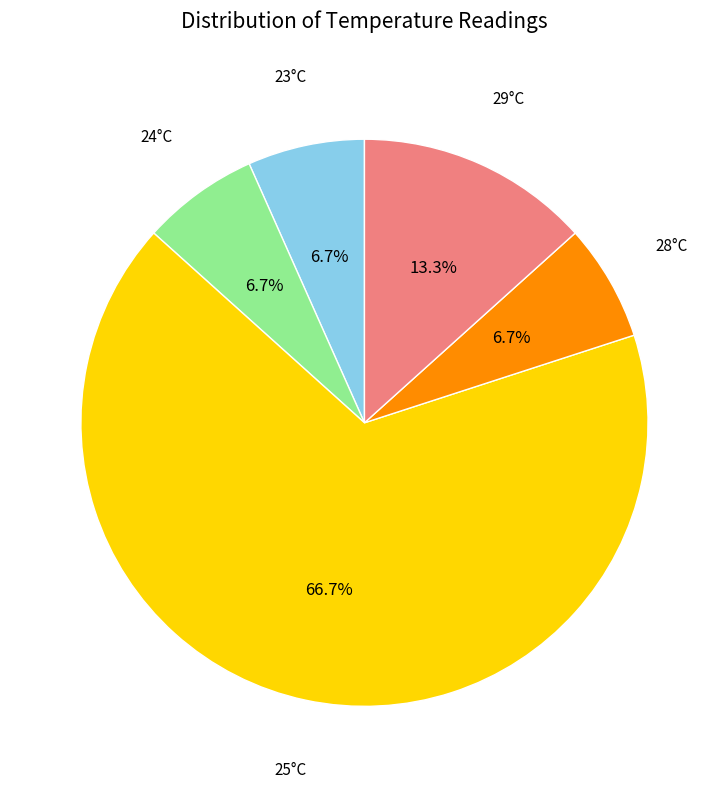

Is there any slice that represents more than half of the pie?

Yes